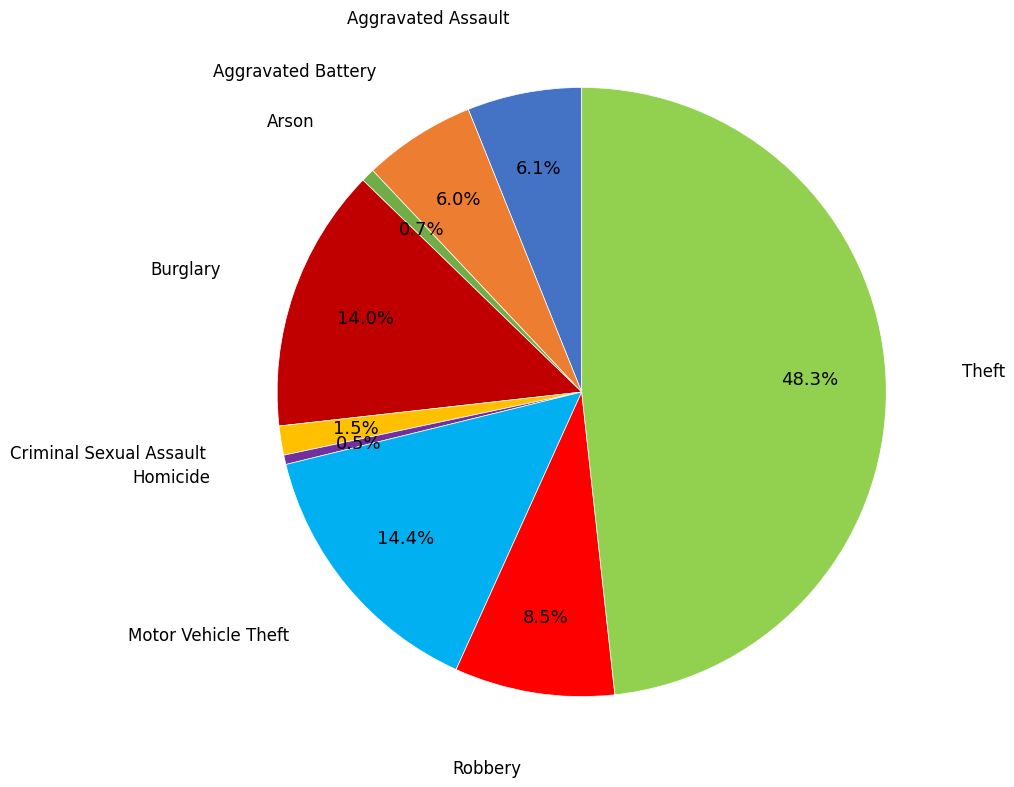

Does any single category account for the majority?

No